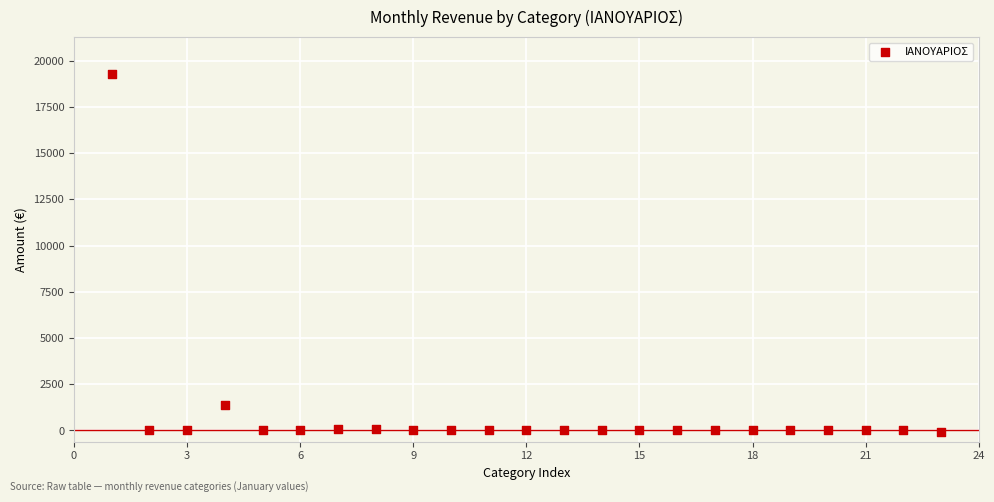

What Y value in the scatter plot is closest to 9588?

1388.9